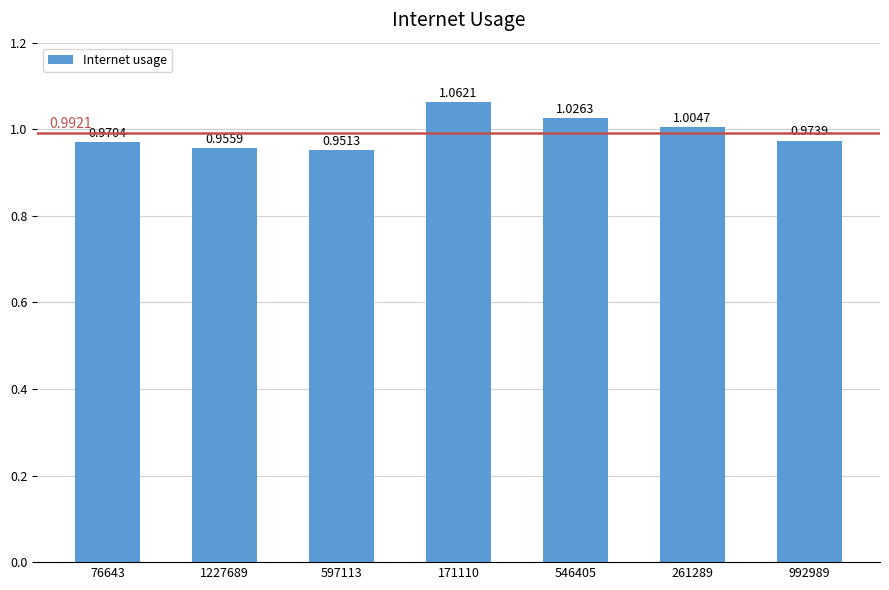

Rank the categories by value from lowest to highest.

597113, 1227689, 76643, 992989, 261289, 546405, 171110